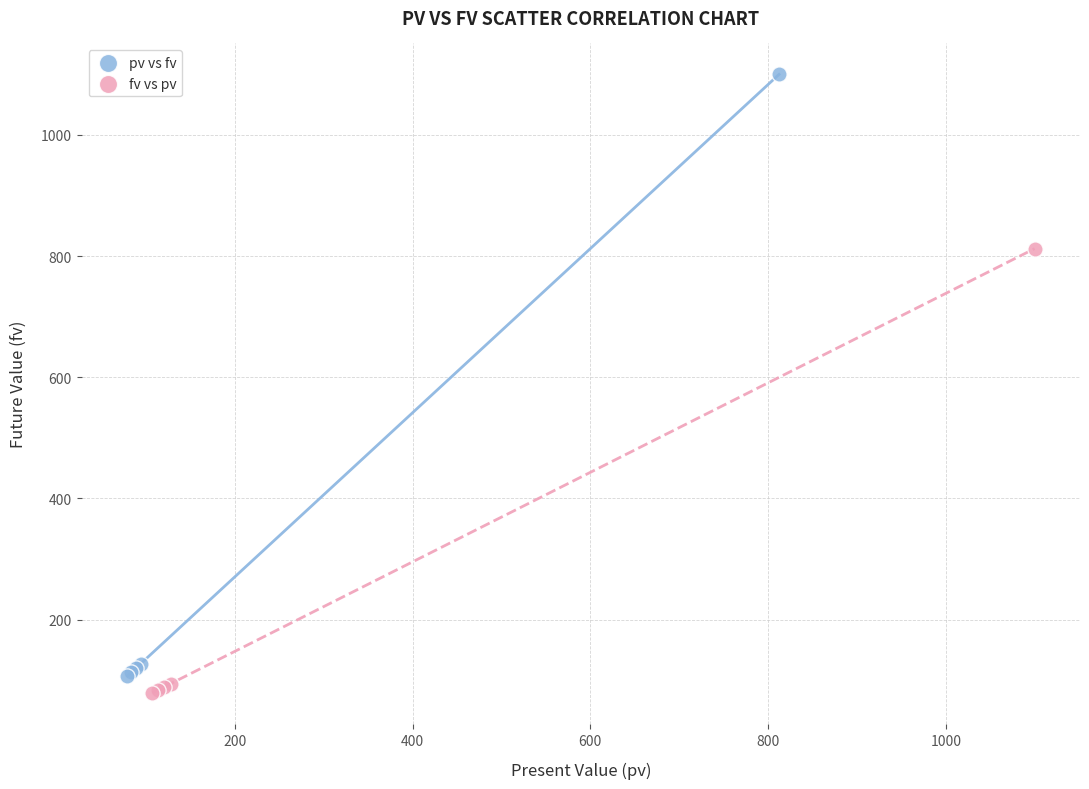

Which series reaches the maximum Y coordinate?

pv vs fv